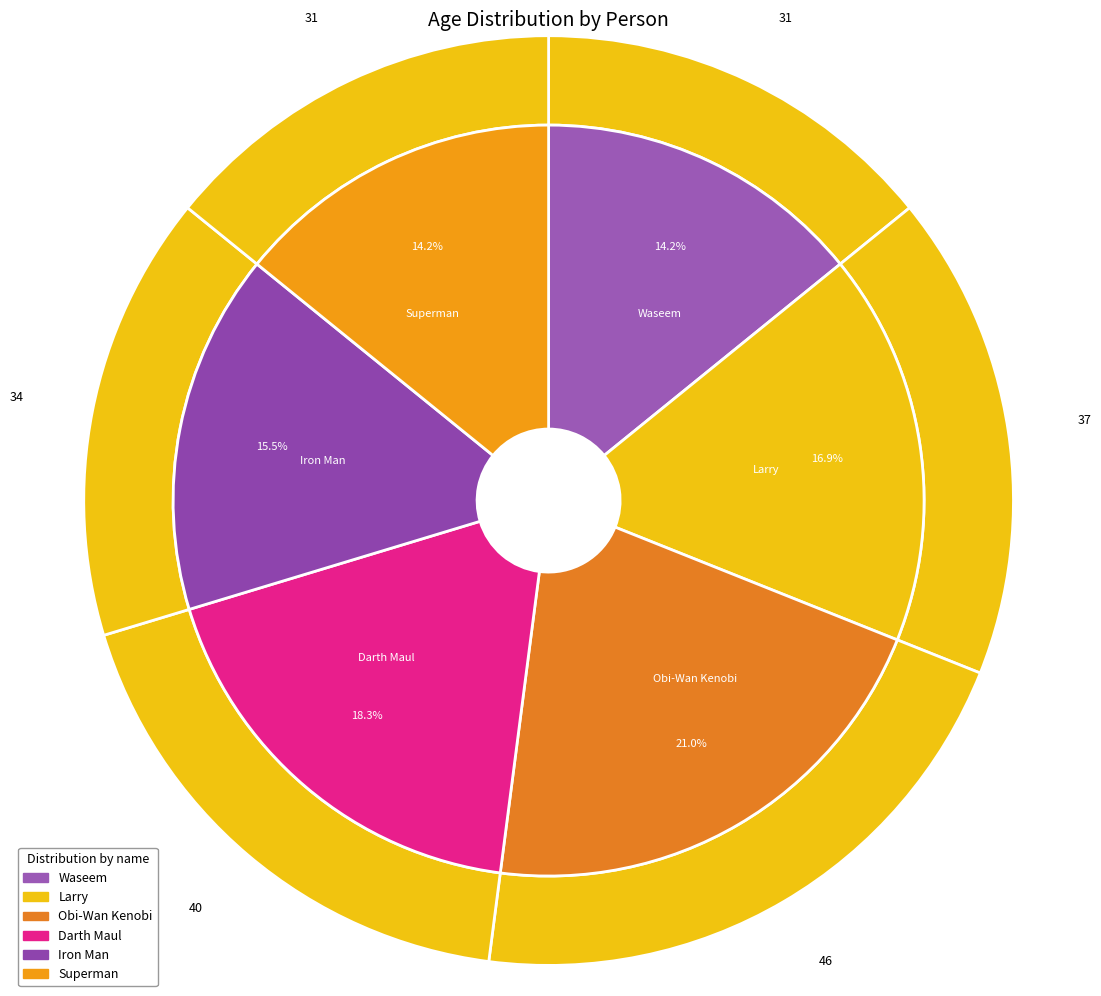

What is the largest slice in the pie chart?

Obi-Wan Kenobi